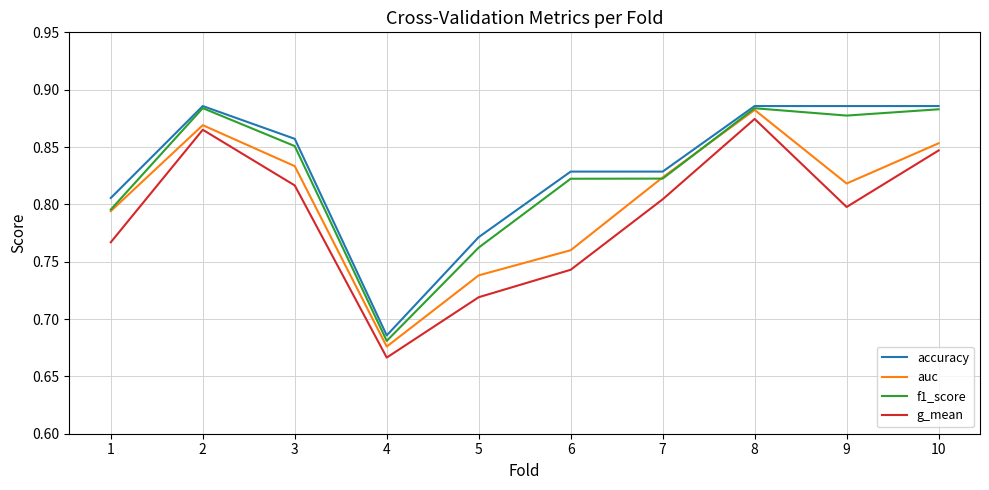

True or false: g_mean and accuracy cross at least once.

False